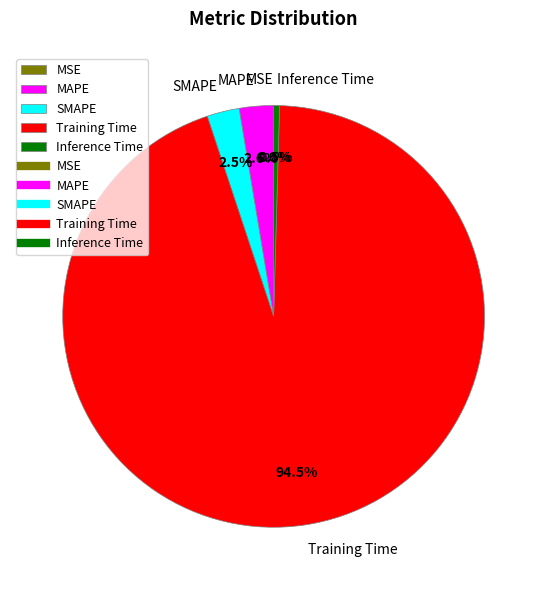

To the nearest percent, what is the difference between the Training Time and MAPE slice percentages?

92%